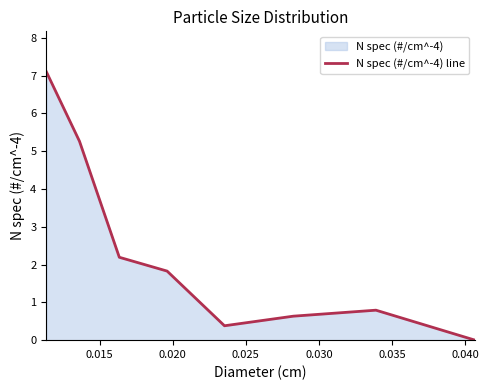

How many interior local peaks (higher than both neighbors) does the data have?

1